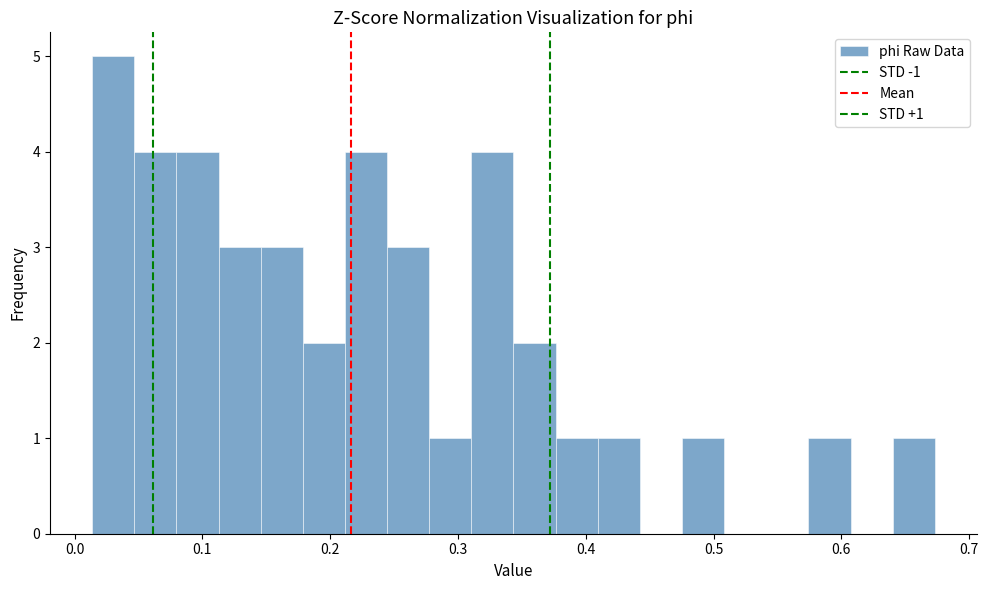

Read against the x-axis, roughly where is the centre of the tallest bar?

0.03